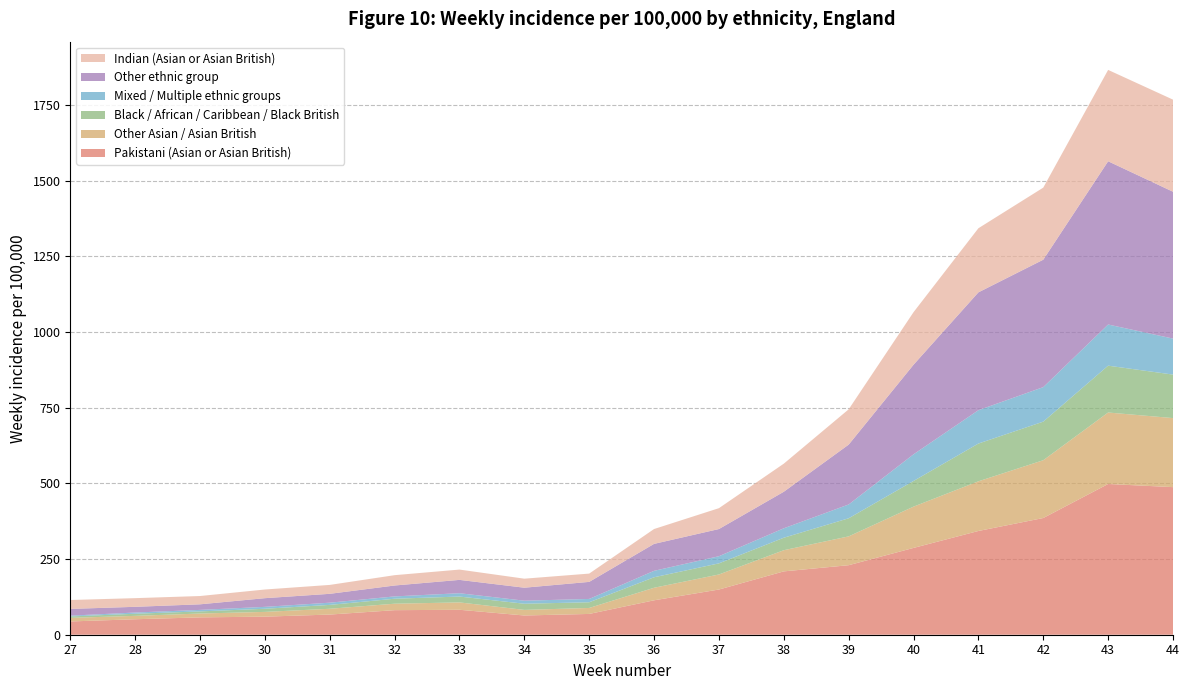

Reading right to left, extract all data points from this chart.

Pakistani (Asian or Asian British): 44=487.5	43=497.8	42=385.4	41=342.6	40=286.7	39=229.6	38=209.2	37=149.3	36=113.7	35=68.7	34=63.5	33=82.4	32=81.1	31=66.6	30=59.7	29=57.3	28=51.1	27=43.8
Other Asian / Asian British: 44=228.1	43=236.1	42=190.9	41=164.1	40=136.3	39=95.2	38=69.9	37=49.7	36=41.4	35=19.8	34=18.5	33=24.4	32=21.3	31=19.1	30=15.7	29=12.7	28=11.2	27=11.9
Black / African / Caribbean / Black British: 44=143.6	43=154.7	42=127.5	41=124.7	40=84.8	39=59.8	38=41.2	37=36.7	36=34.7	35=18.8	34=20.3	33=19.3	32=16.4	31=12.8	30=10.3	29=7.0	28=7.0	27=4.6
Mixed / Multiple ethnic groups: 44=118.9	43=136.0	42=114.0	41=110.2	40=88.0	39=45.6	38=31.2	37=23.6	36=21.3	35=11.0	34=10.1	33=11.0	32=7.7	31=7.3	30=6.3	29=5.0	28=4.0	27=2.6
Other ethnic group: 44=485.0	43=539.1	42=420.9	41=389.2	40=295.9	39=197.6	38=120.7	37=89.8	36=89.0	35=56.3	34=42.9	33=44.0	32=36.0	31=29.3	30=28.6	29=18.4	28=18.9	27=22.2
Indian (Asian or Asian British): 44=304.2	43=301.8	42=238.1	41=211.8	40=173.6	39=116.6	38=92.8	37=68.9	36=49.1	35=27.4	34=29.8	33=34.1	32=34.1	31=29.4	30=28.6	29=27.4	28=28.6	27=29.4